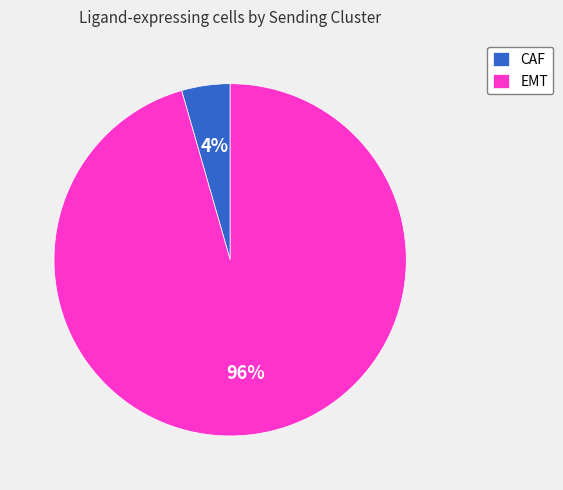

Is it true that EMT is 96% of the pie?

True